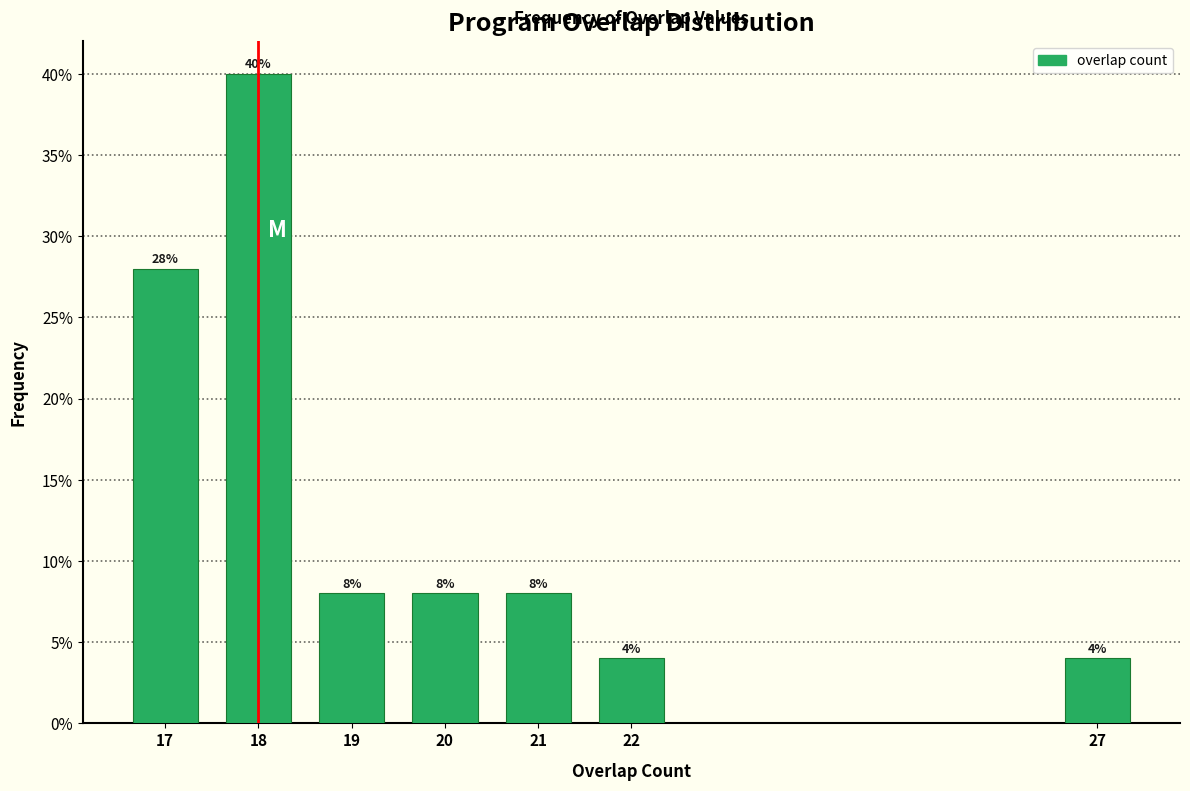

Are the bars horizontal?

No